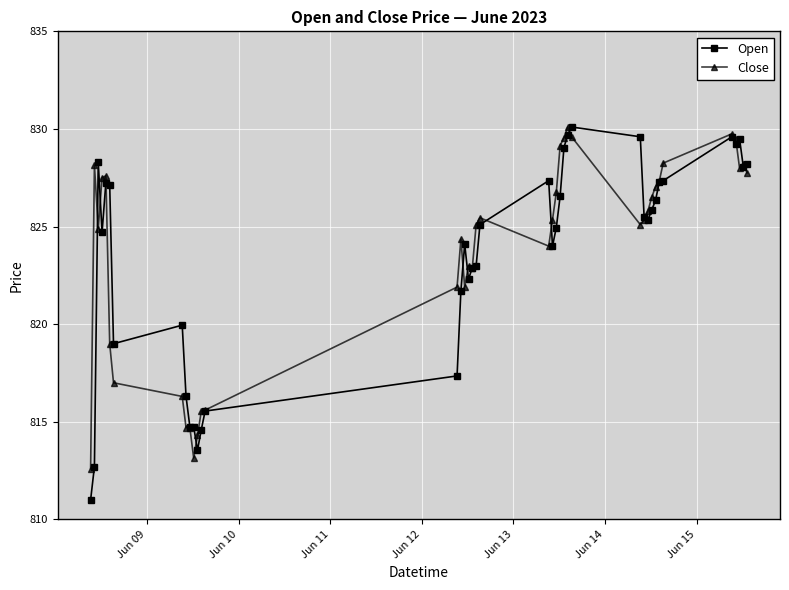

What is the value of the Close point at the 19th from the left?

822.9